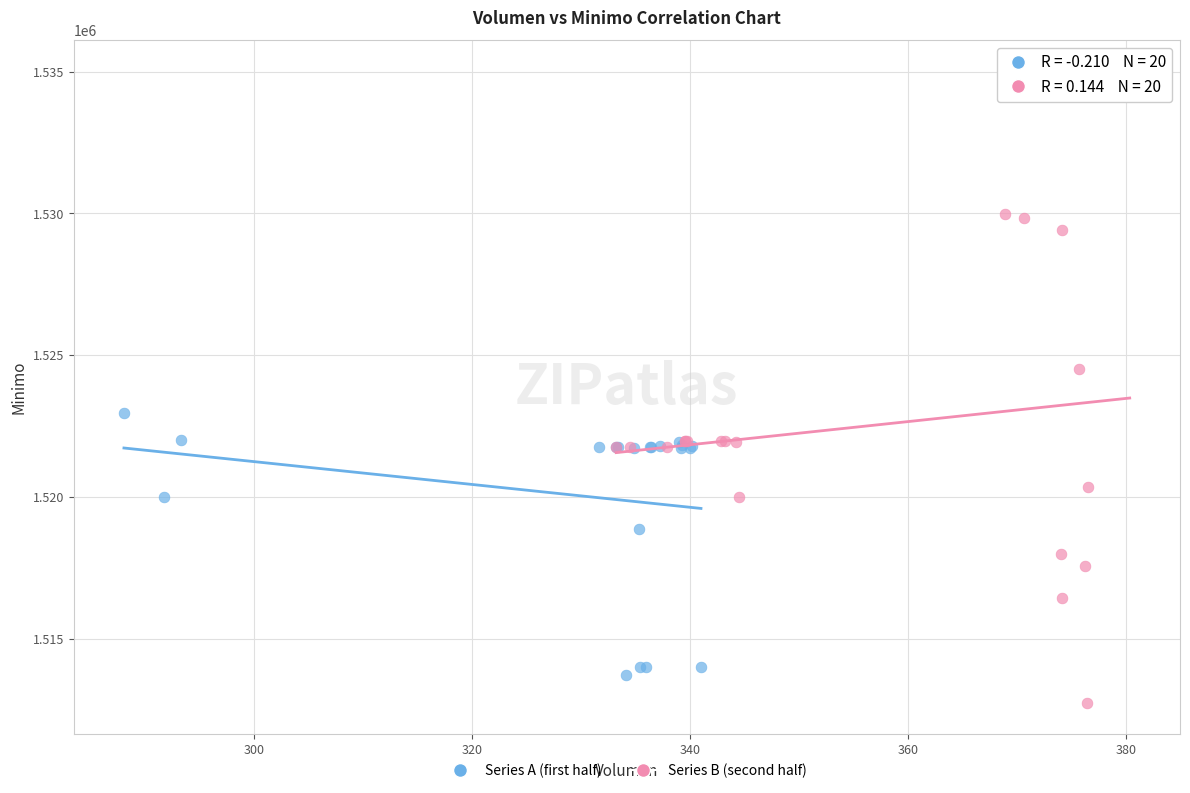

Which series has the largest Y range (max minus min)?

Series B (second half)